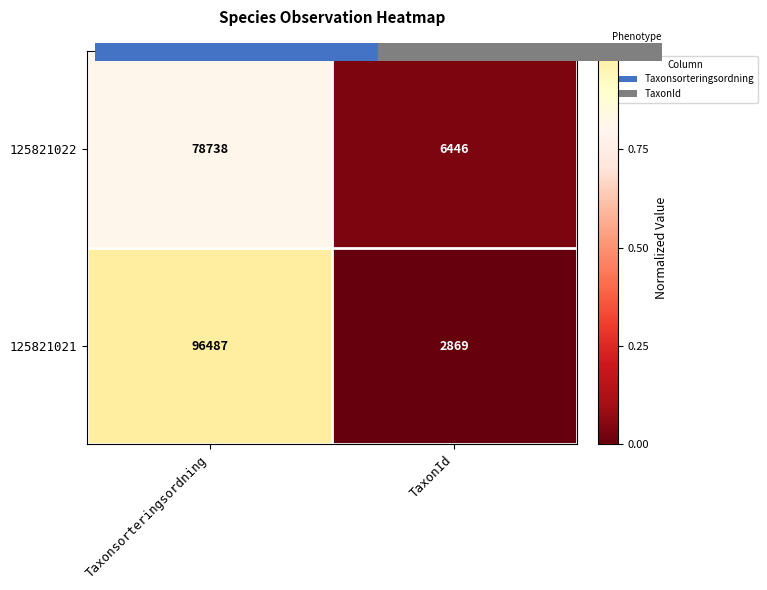

Rank the series by their average value, from lowest to highest.

125821022, 125821021